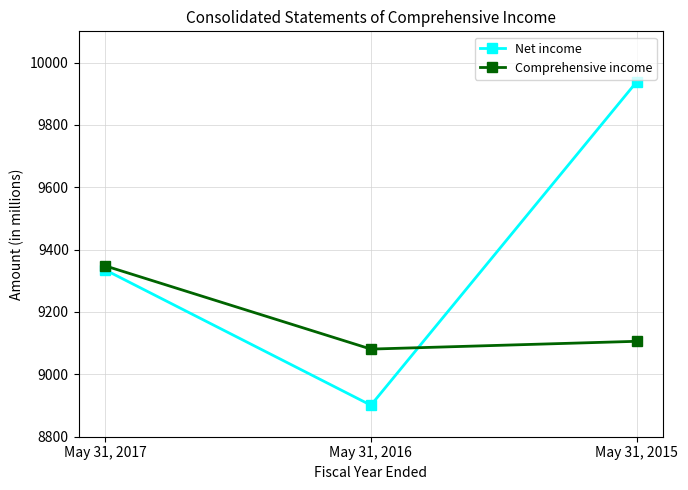

At which label does Net income reach its minimum?

May 31, 2016